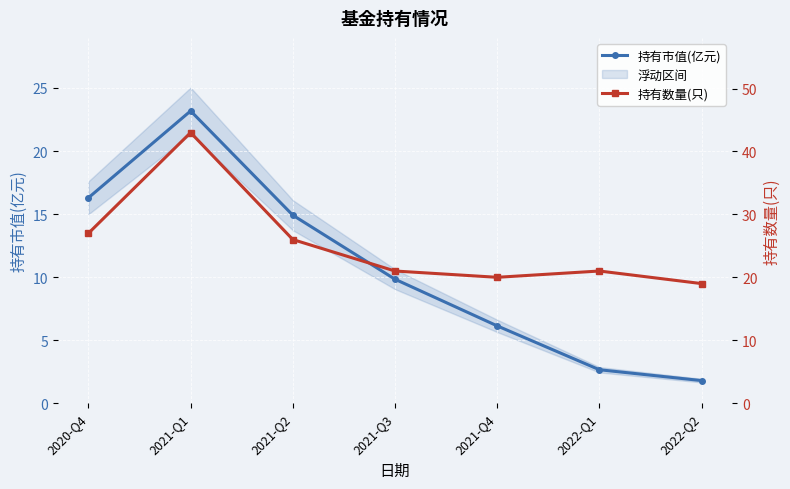

The value of 持有数量(只) at 2022-Q1 is 32.4. True or false?

False